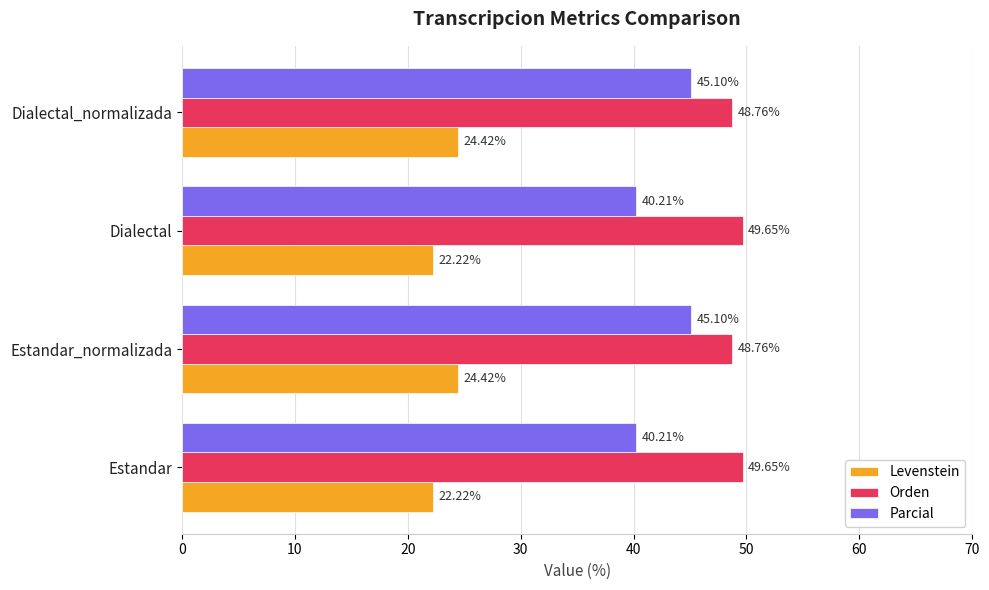

Count the number of data series in this chart.

3